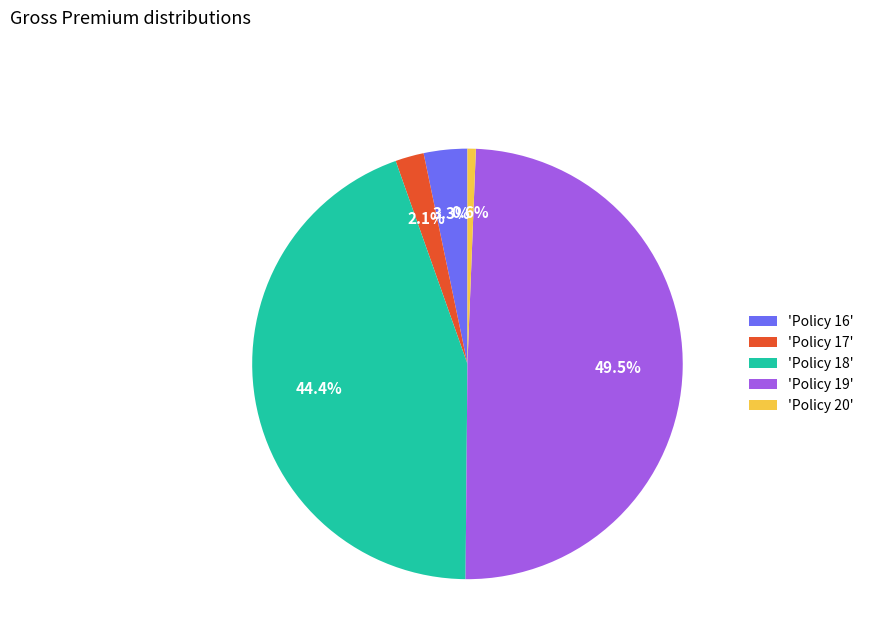

How much of the chart is everything except 'Policy 18'?

55.6%